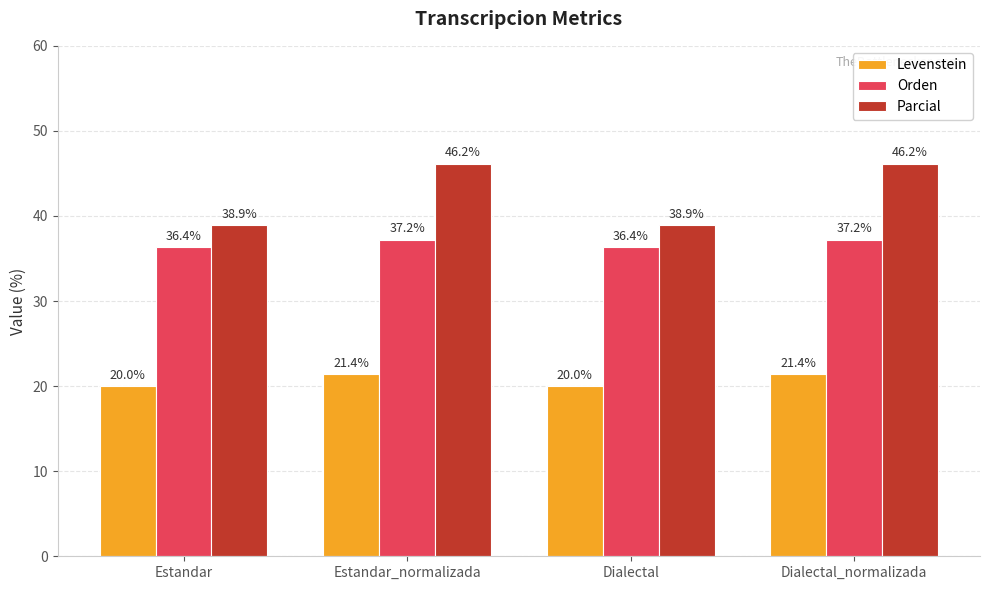

Are the bars horizontal?

No